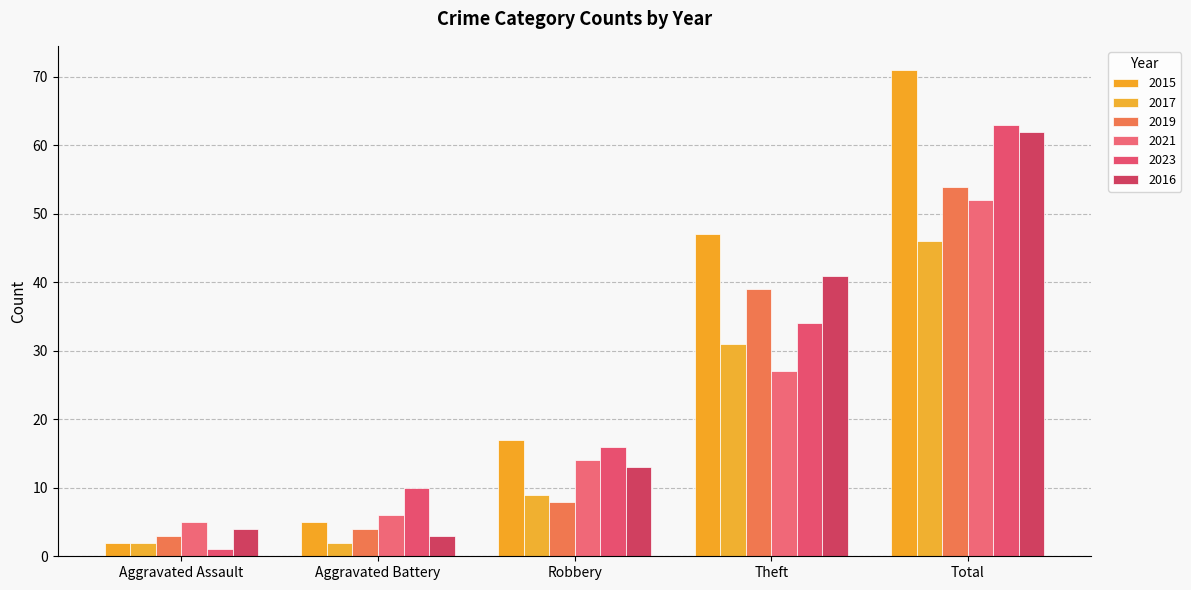

Between Aggravated Battery and Theft, which series saw the biggest shift?

2015